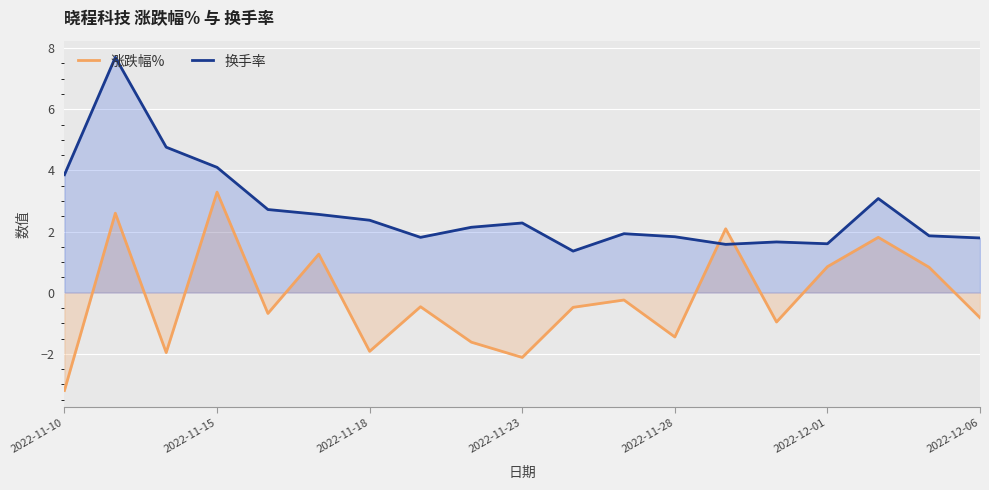

List the series in order of their peak value, highest first.

换手率, 涨跌幅%